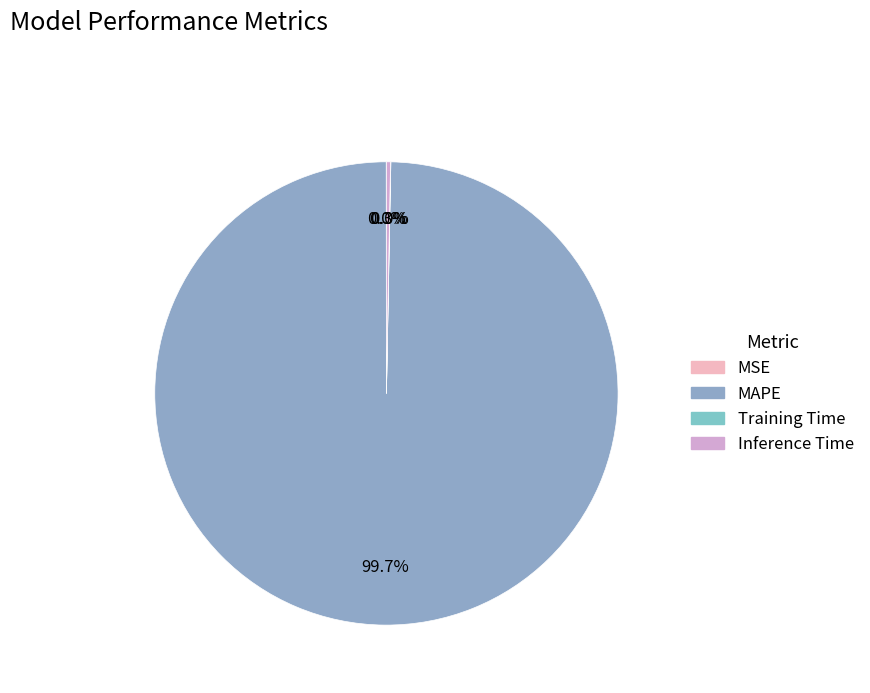

Which category has the smallest portion of the pie?

MSE